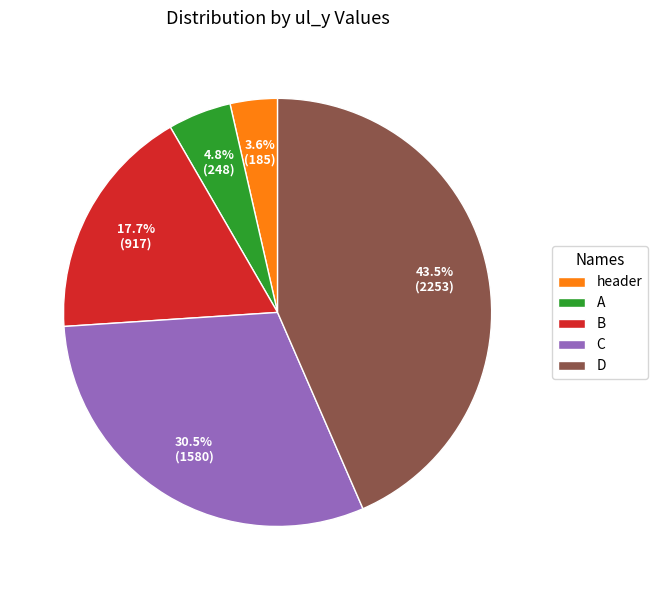

To the nearest percent, what portion does A represent?

5%